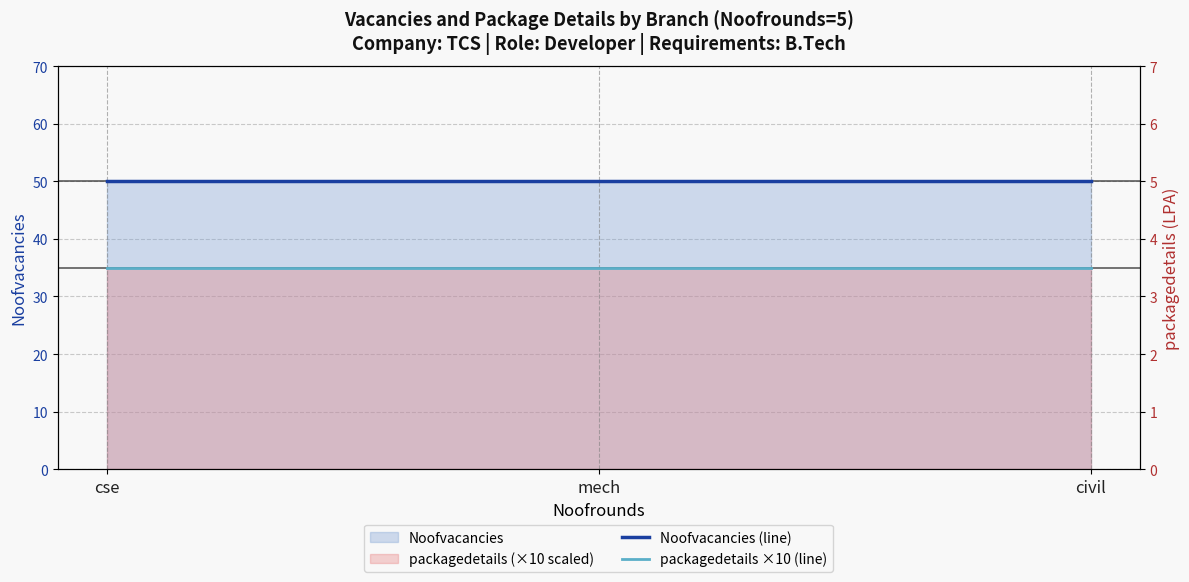

At how many categories does at least one series exceed 38?

3